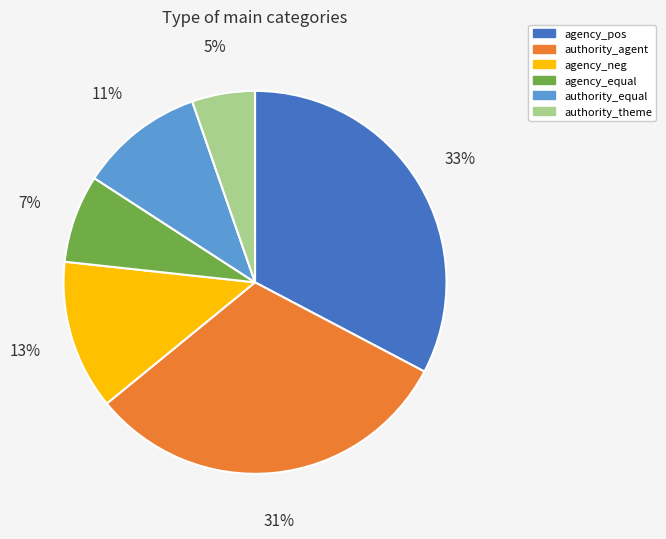

Is there a majority slice in this chart?

No